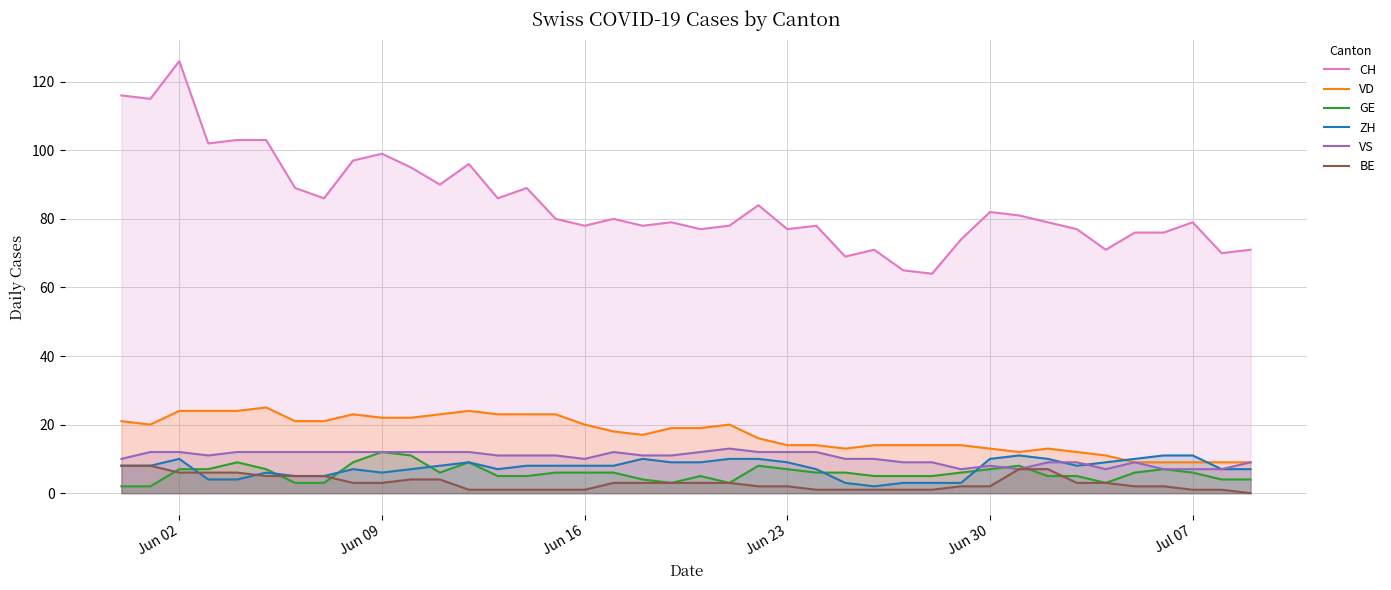

Is it true that VS equals 7 at Jul 07?

True